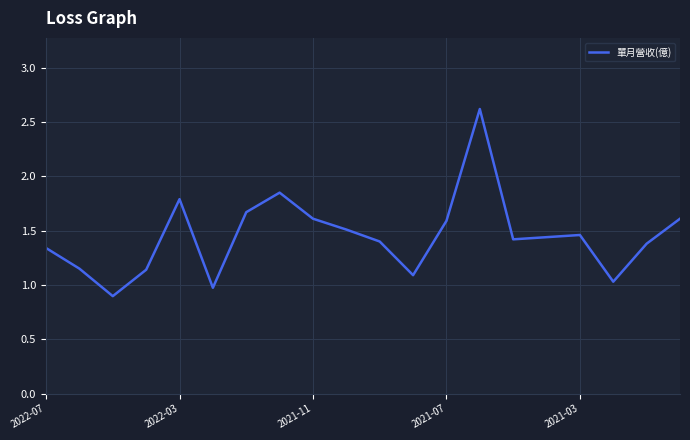

What is the greatest value displayed?

2.6